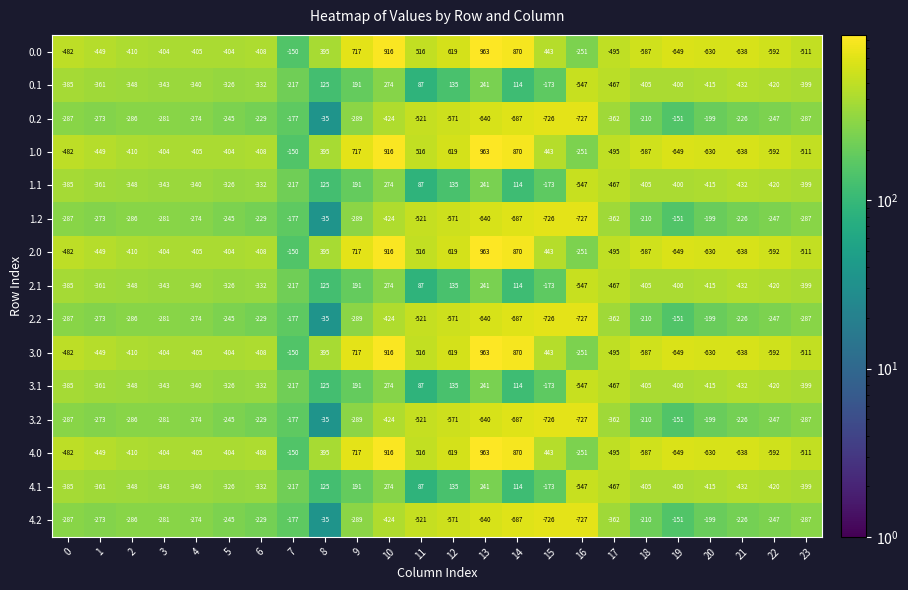

At how many categories does at least one series exceed 232?

8